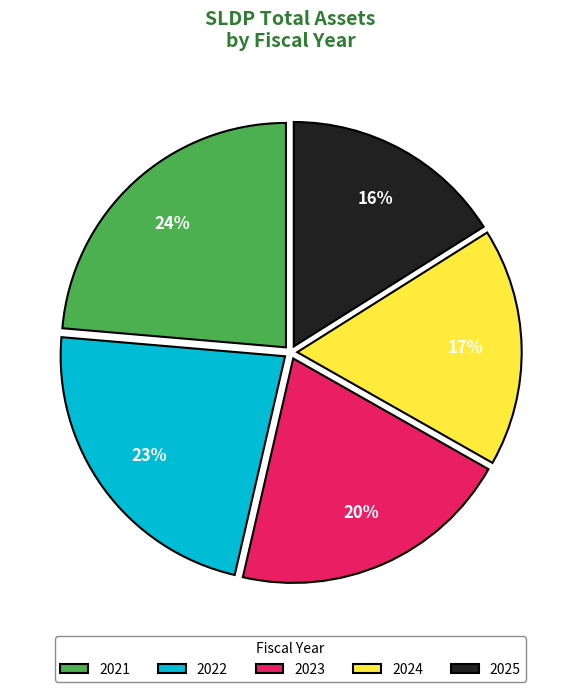

How many segments does this pie chart have?

5